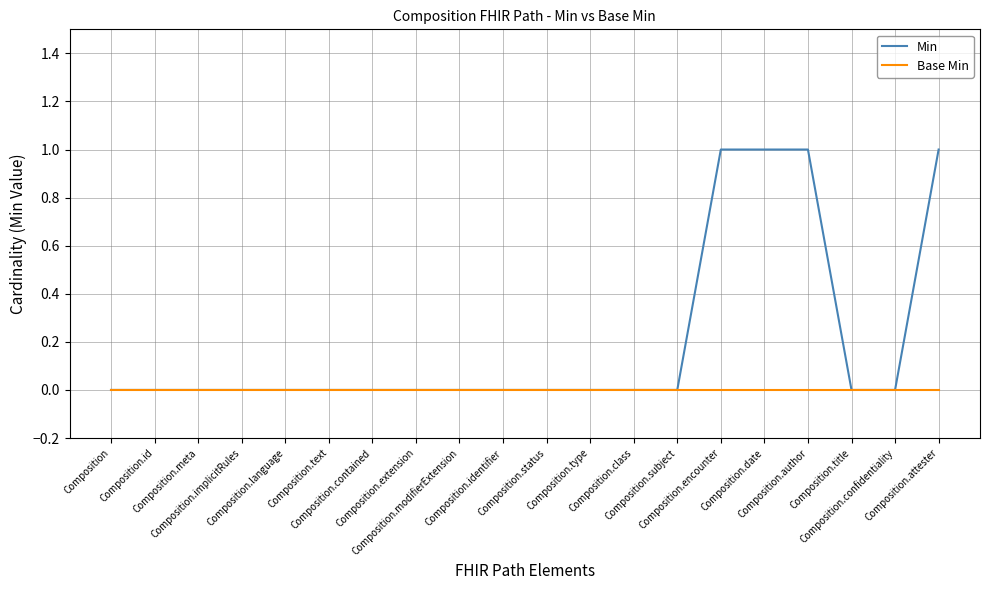

The Base Min series shows 0 at Composition.modifierExtension. True or false?

True